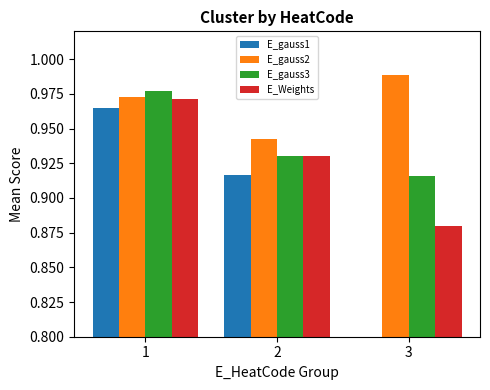

How many bars are there in each group?

4